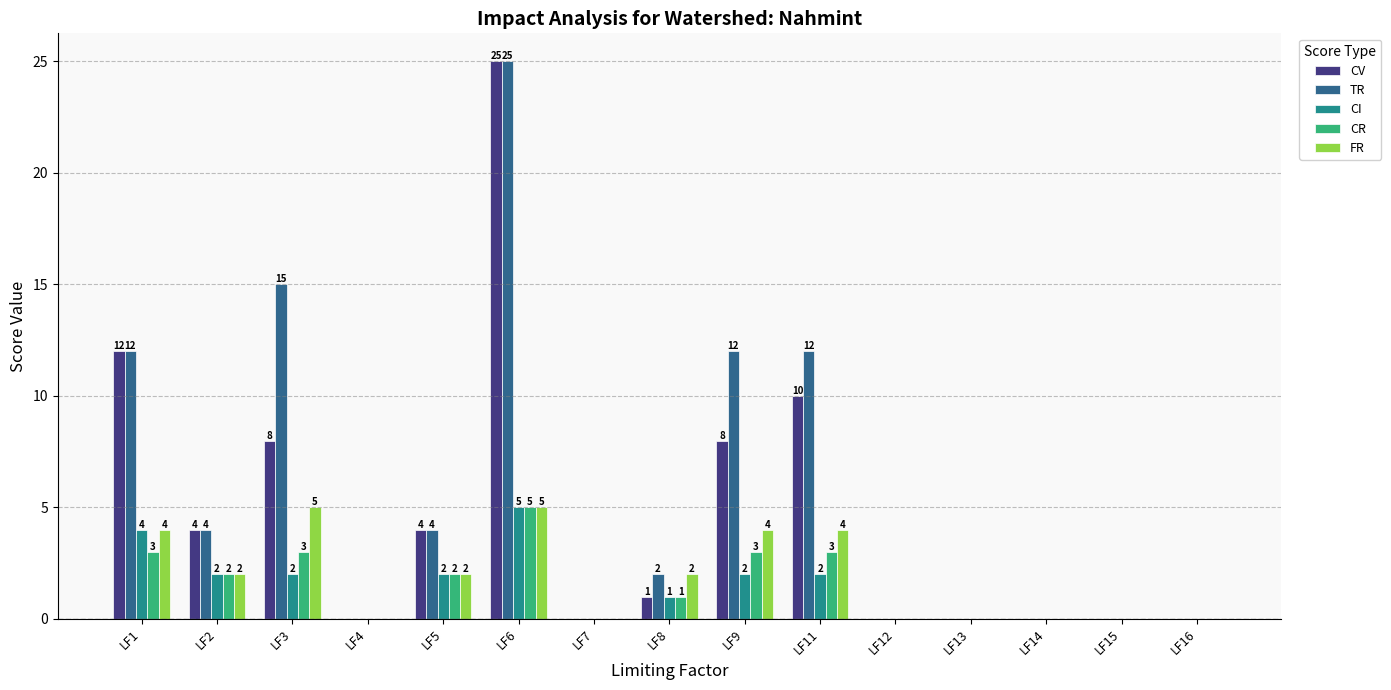

What is the sum of all FR values?

28